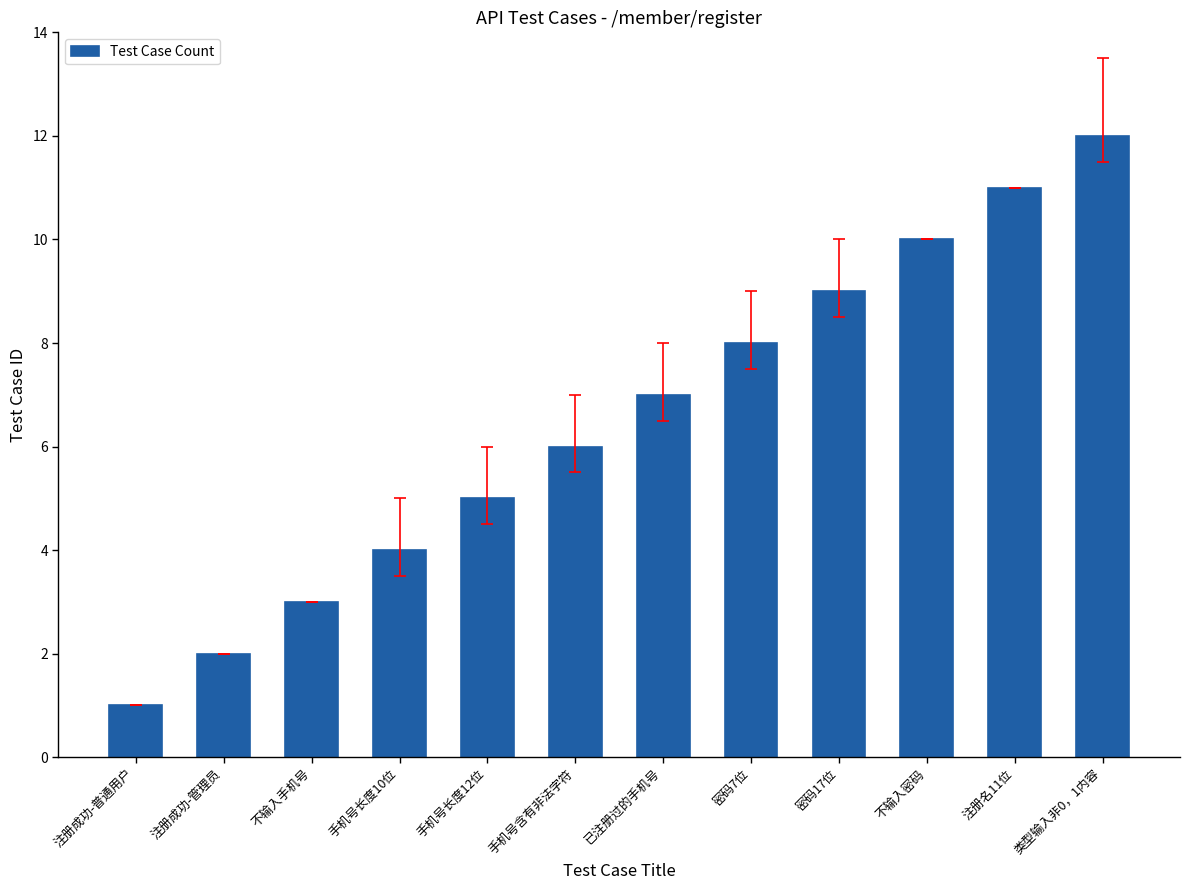

True or false: the data shows 10 at 不输入密码.

True